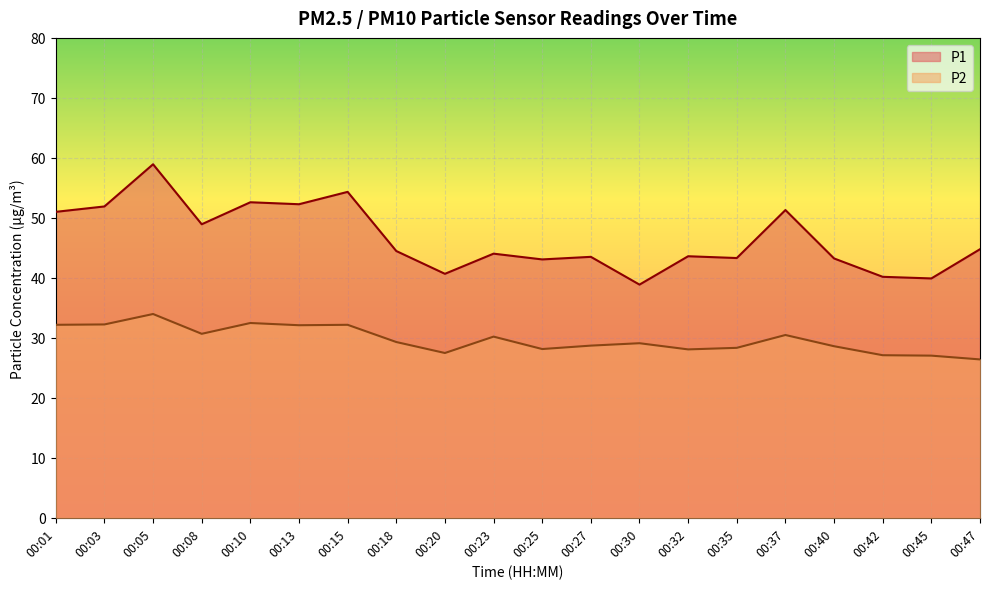

Does the chart display data point markers on the line(s)?

No